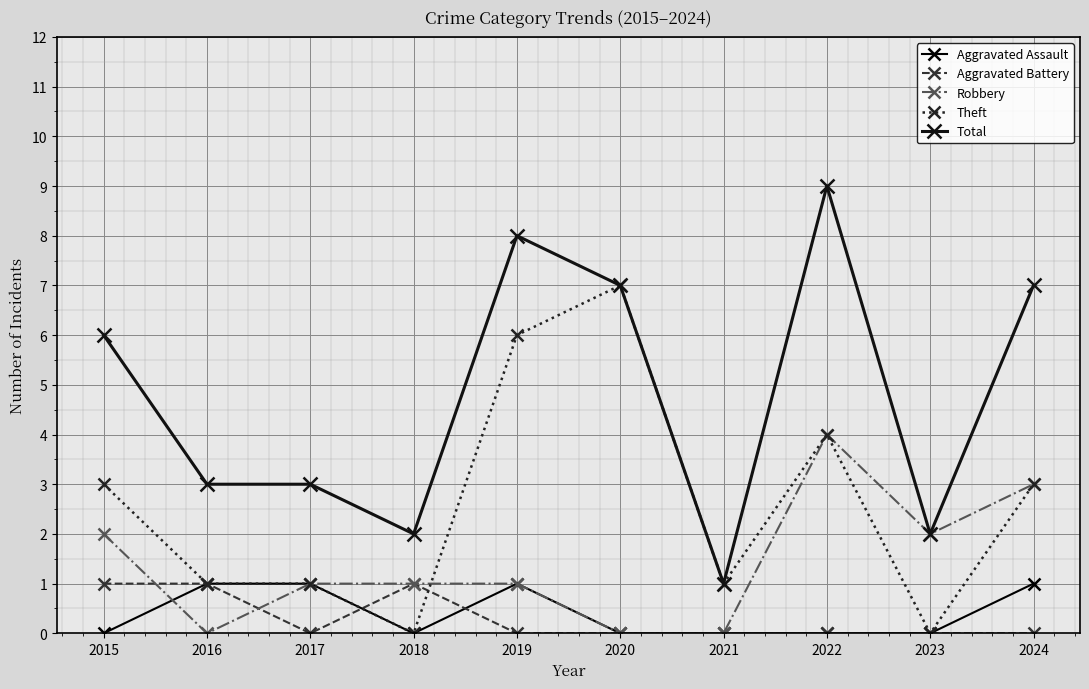

List the labels in order of Aggravated Assault value, largest first.

2016, 2017, 2019, 2024, 2015, 2018, 2020, 2021, 2022, 2023